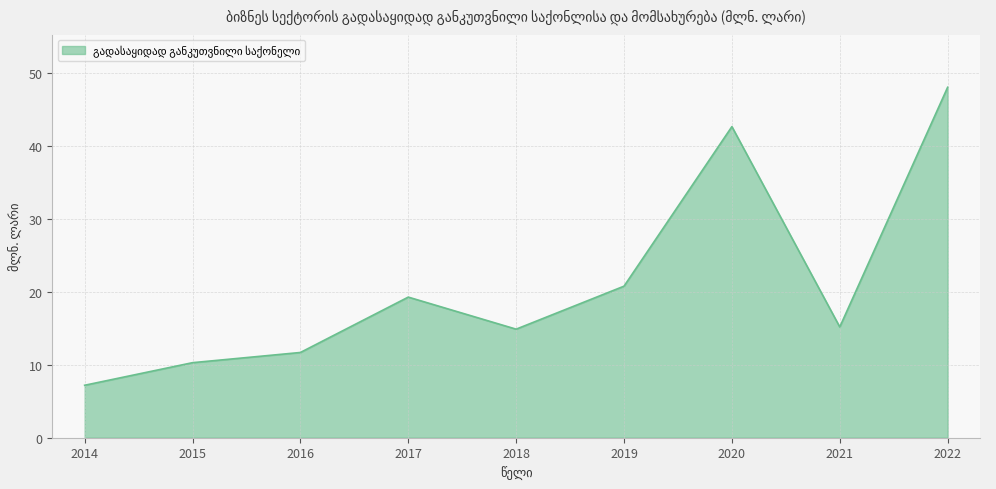

What is the difference between the maximum and minimum values?

40.9